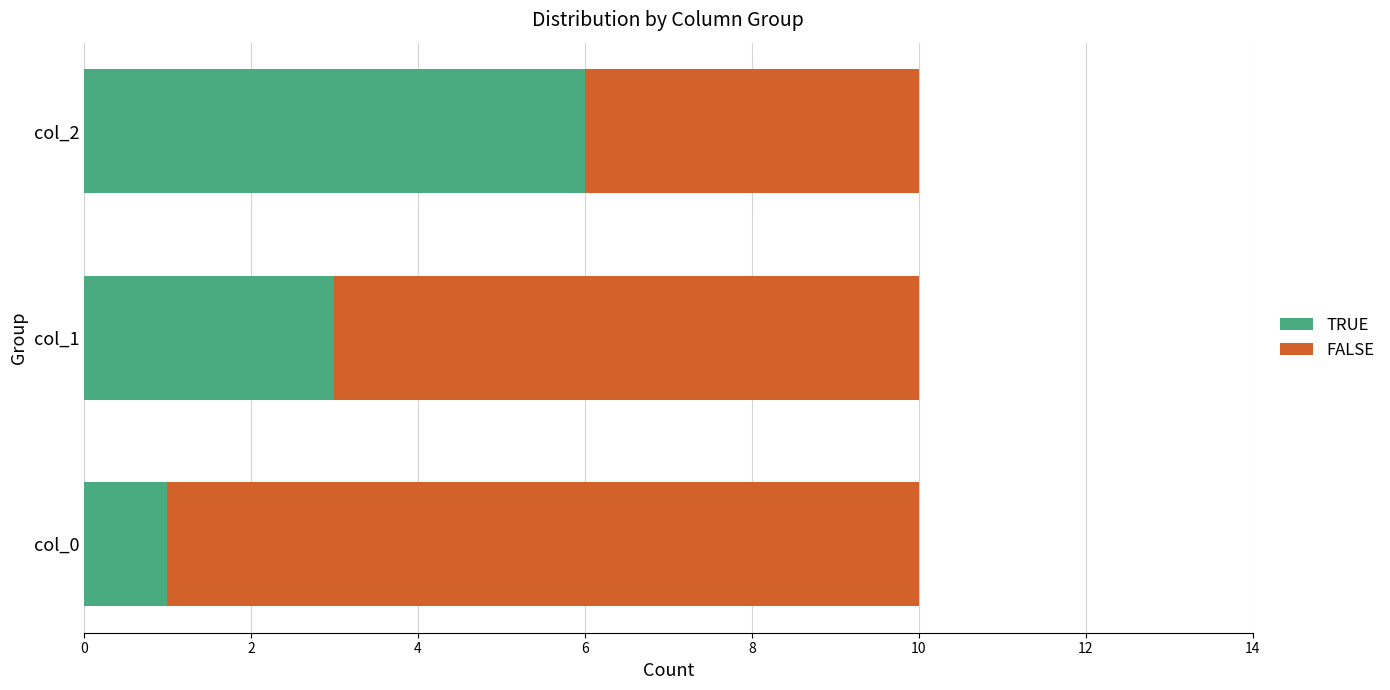

The TRUE series shows 3 at col_1. True or false?

True